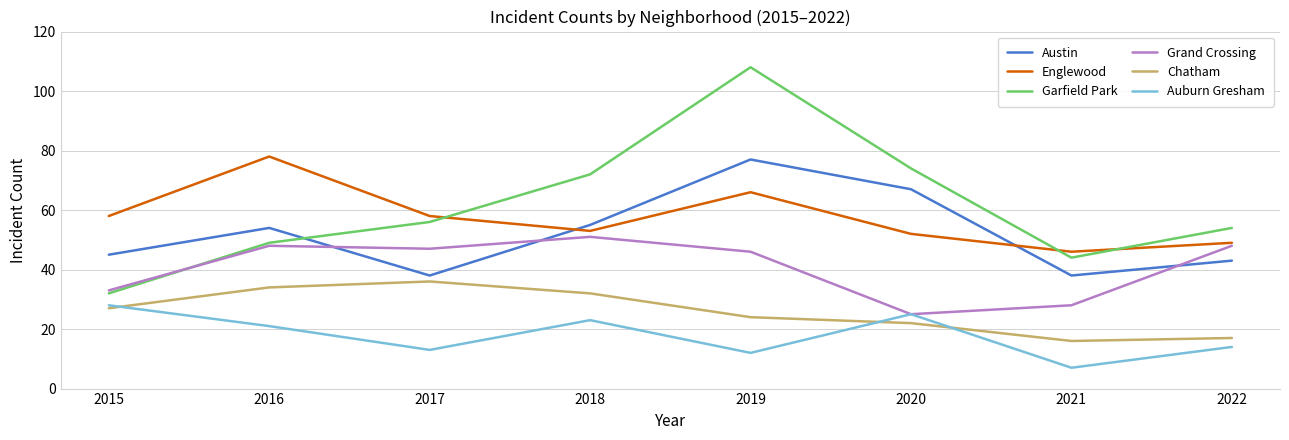

What is the lowest value of the Austin series?

38